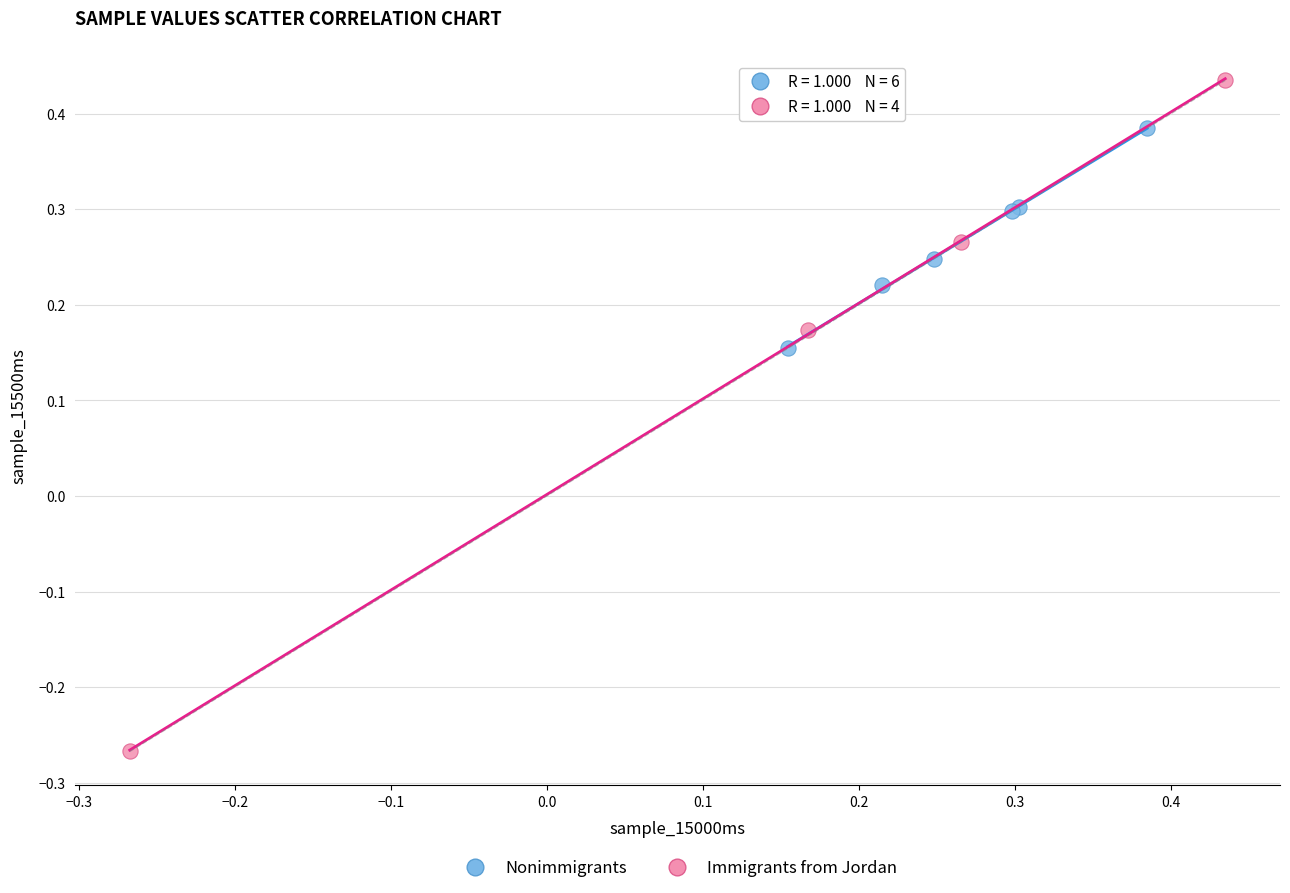

Which series contains the highest Y value?

Immigrants from Jordan